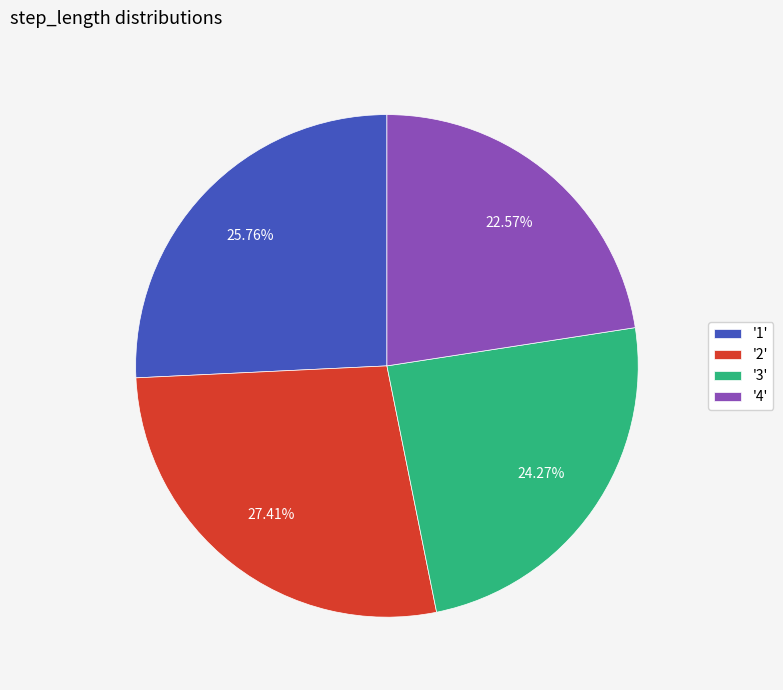

Is the sum of '2' and '1' greater than half?

Yes